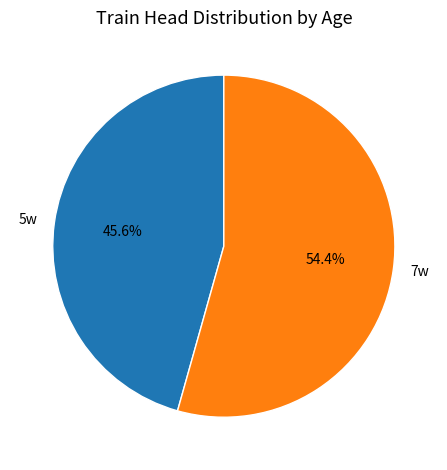

What portion of the pie excludes 7w?

45.6%